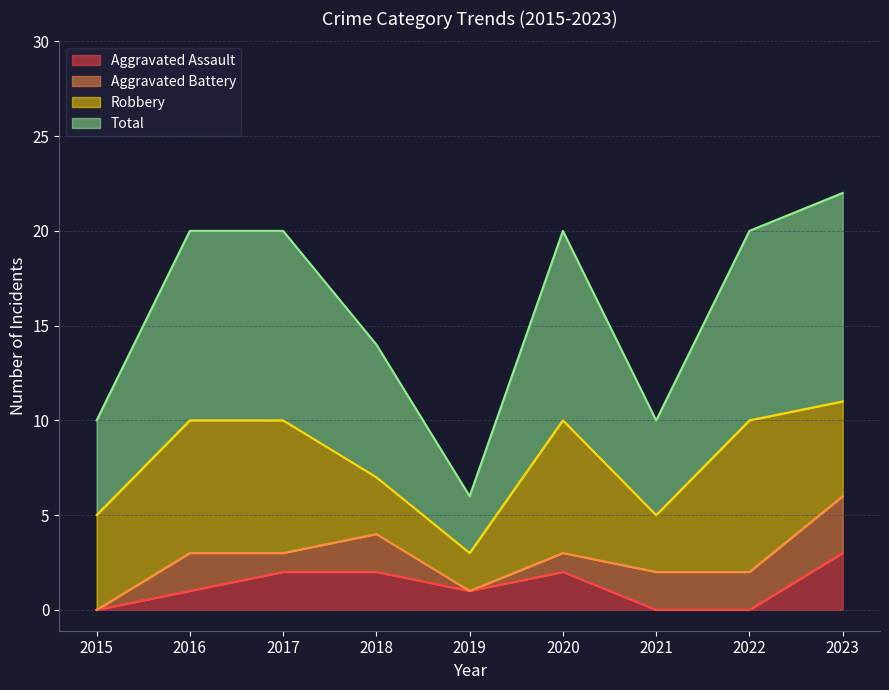

What is the sum of the Aggravated Assault values at 2015 and 2017?

2